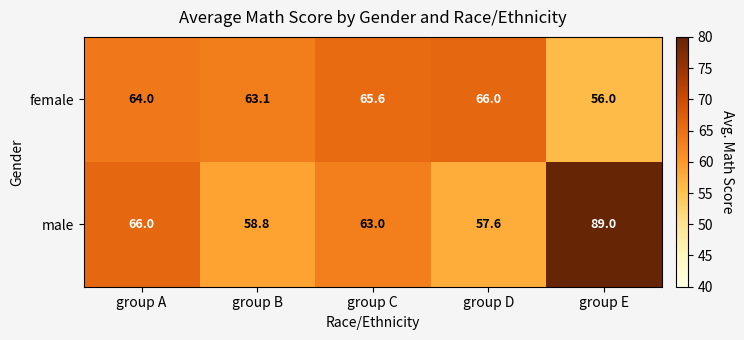

At which label is male closest to 73?

group A